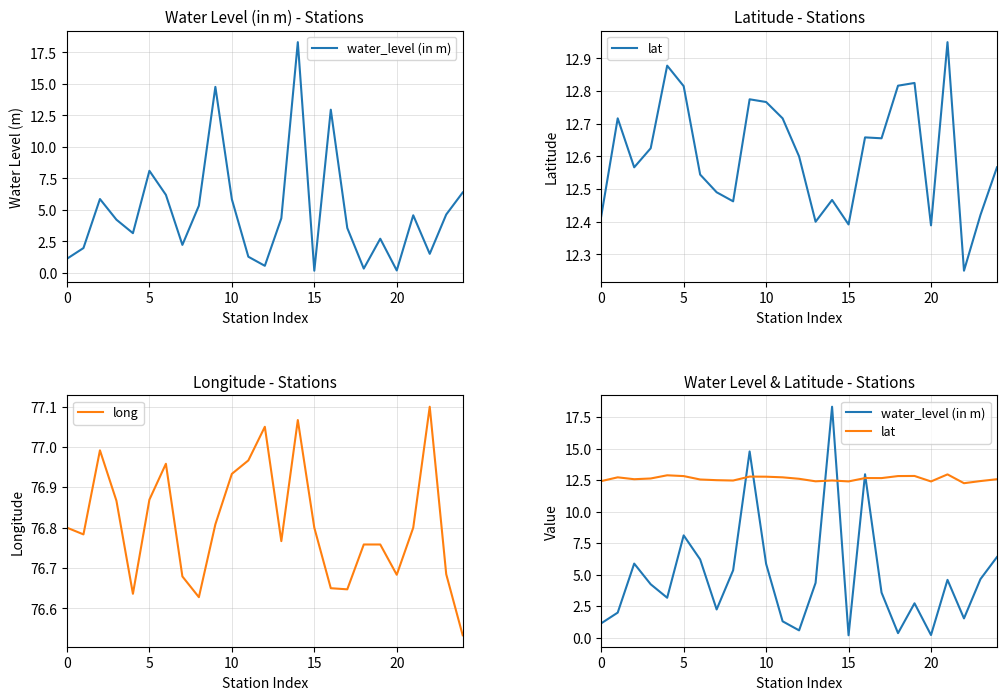

True or false: long and lat intersect in this chart.

False